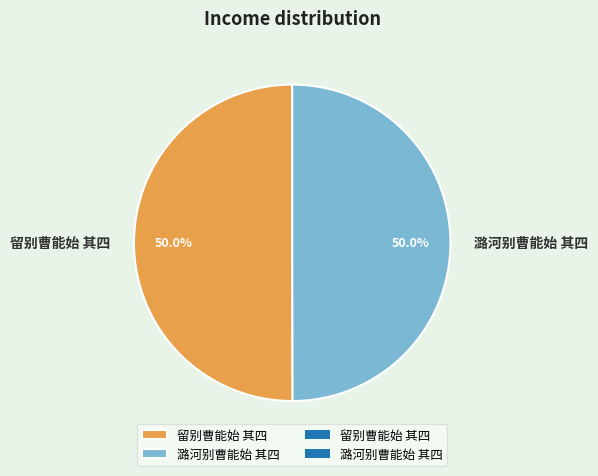

To the nearest percent, what percentage of the pie is 潞河别曹能始 其四?

50%